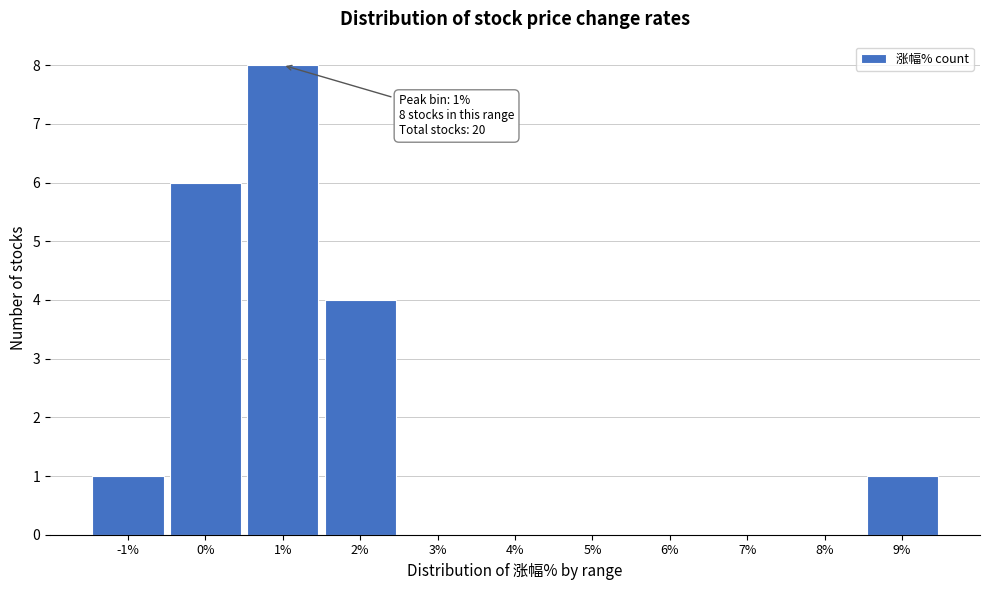

Reading left to right, transcribe all the data shown in this chart.

-1%=1	0%=6	1%=8	2%=4	3%=0	4%=0	5%=0	6%=0	7%=0	8%=0	9%=1